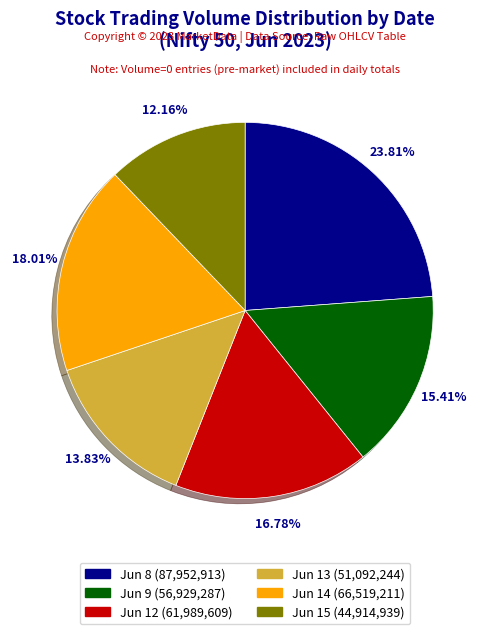

Does any single category account for the majority?

No